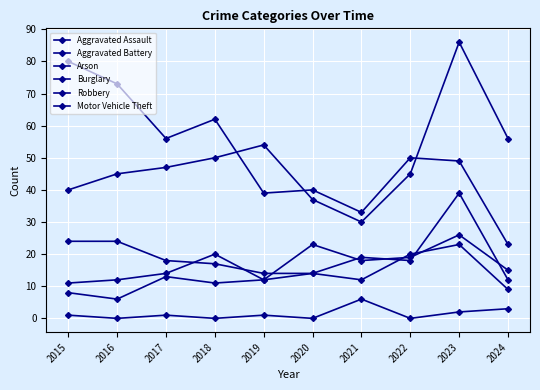

What is the value of the Aggravated Battery point at the 1st from the left?

8